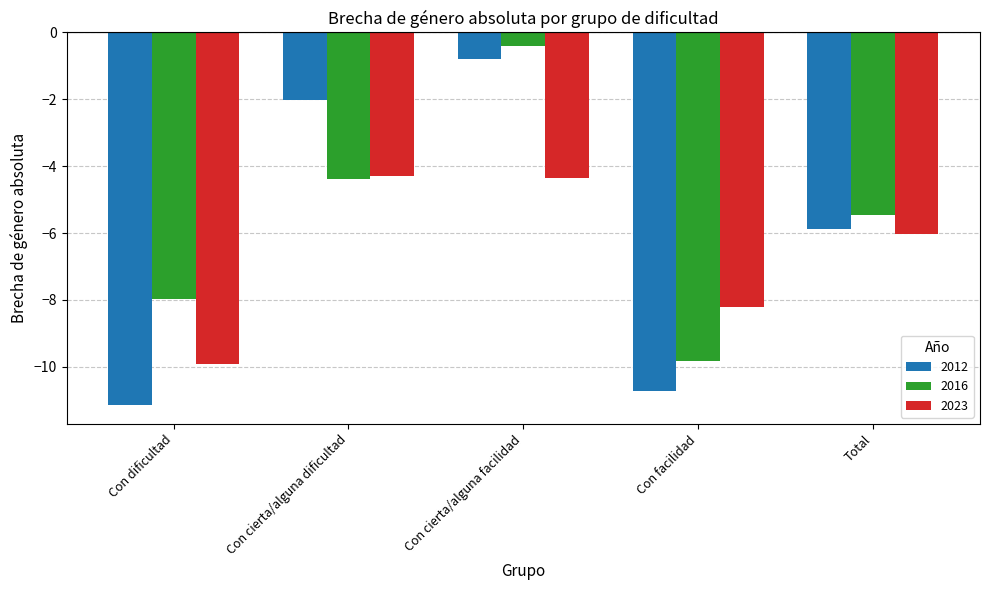

How many groups of bars are there?

5